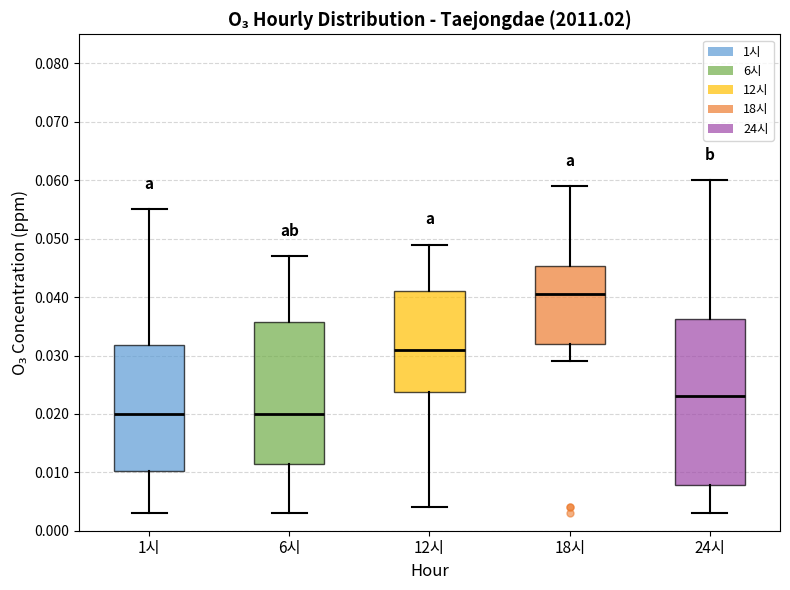

Which box has the highest median line?

18시